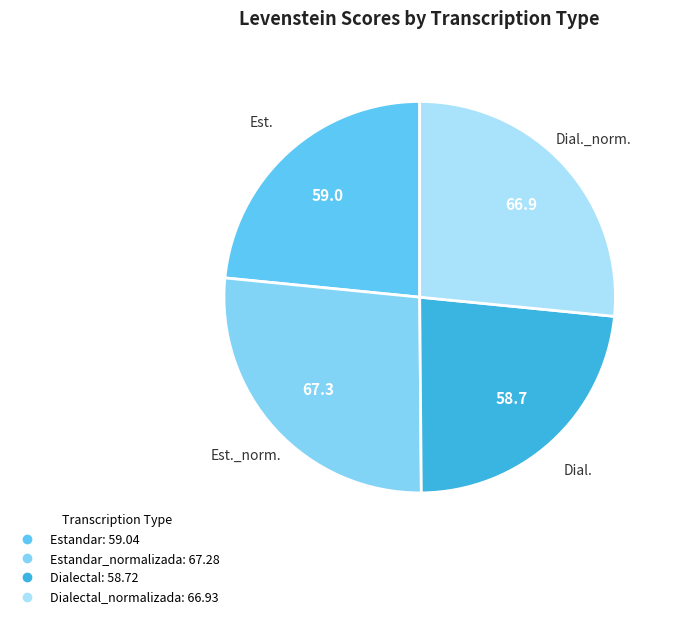

Is there any slice that represents more than half of the pie?

No